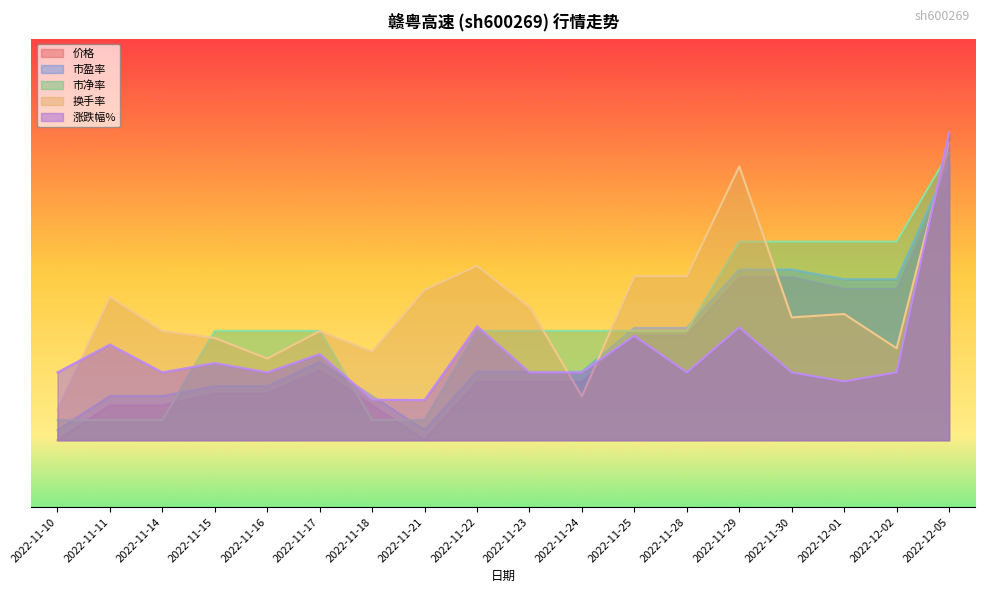

Reading left to right, what are all the values shown in this chart?

价格: 0.0	1.0	1.0	1.4	1.4	2.1	1.0	0.0	1.7	1.7	1.7	3.1	3.1	4.9	4.9	4.5	4.5	8.0
市盈率: 0.3	1.3	1.3	1.6	1.6	2.3	1.3	0.3	2.0	2.0	2.0	3.4	3.4	5.1	5.1	4.8	4.8	8.3
市净率: 0.6	0.6	0.6	3.3	3.3	3.3	0.6	0.6	3.3	3.3	3.3	3.3	3.3	5.9	5.9	5.9	5.9	8.6
换手率: 0.9	4.3	3.3	3.1	2.4	3.3	2.6	4.5	5.2	4.0	1.3	4.9	4.9	8.2	3.7	3.8	2.7	8.9
涨跌幅%: 2.0	2.9	2.0	2.3	2.0	2.6	1.2	1.2	3.4	2.0	2.0	3.1	2.0	3.4	2.0	1.8	2.0	9.2